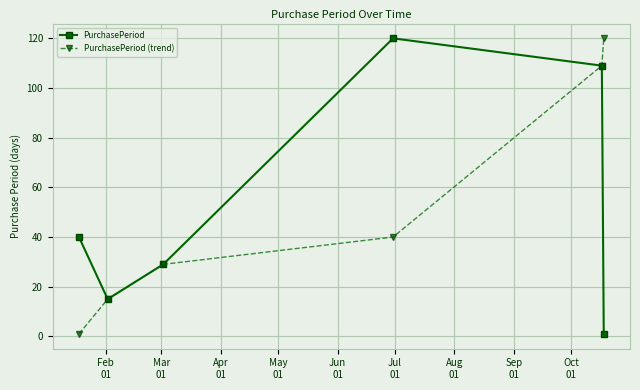

True or false: PurchasePeriod (trend) has more than 2 interior local peaks.

False